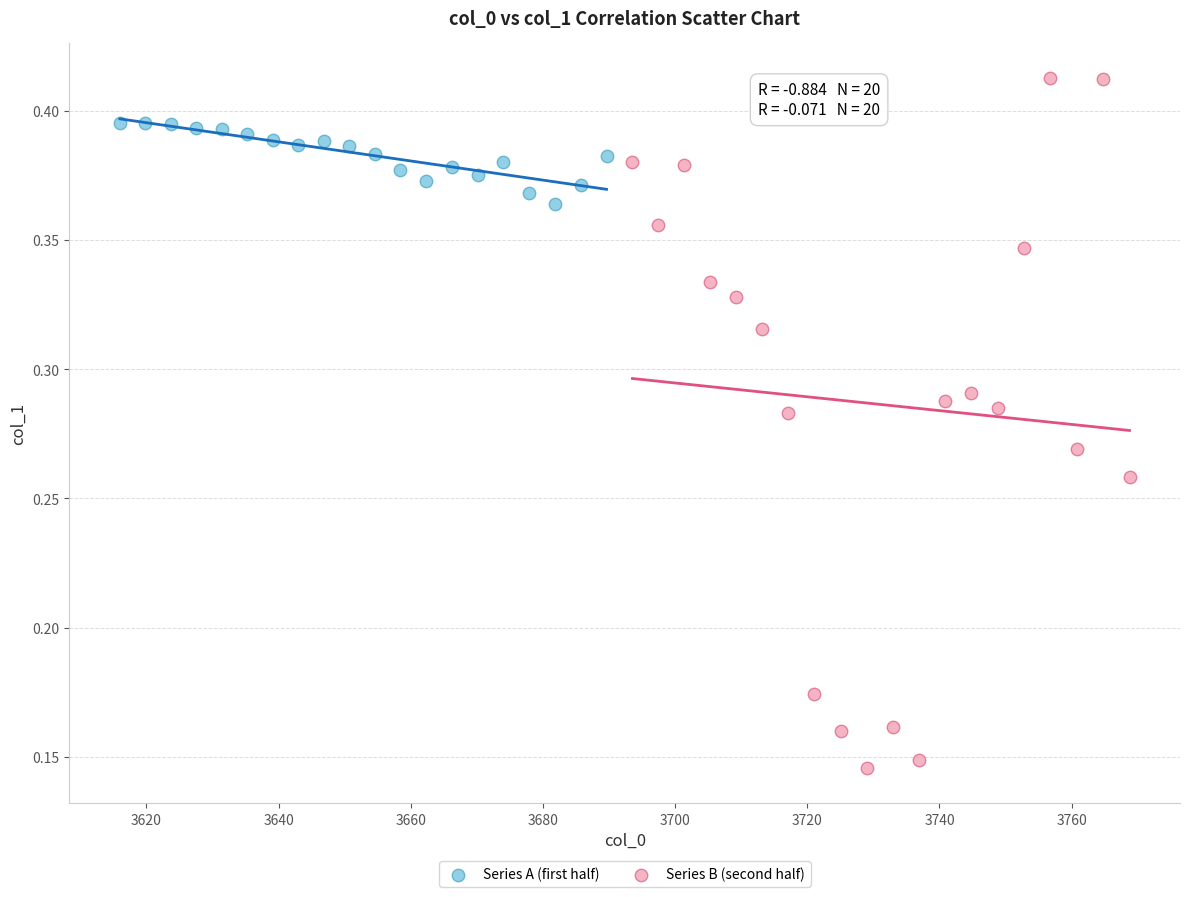

Which series reaches the minimum Y coordinate?

Series B (second half)